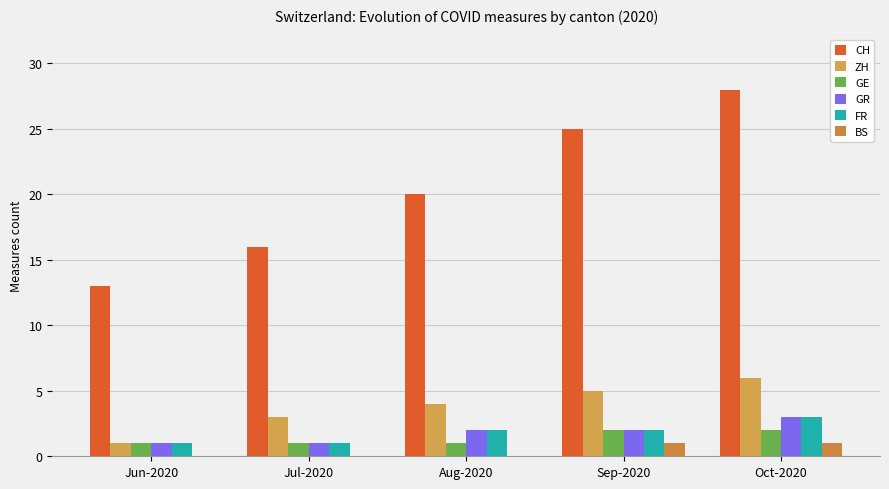

Rank the categories by FR value from lowest to highest.

Jun-2020, Jul-2020, Aug-2020, Sep-2020, Oct-2020